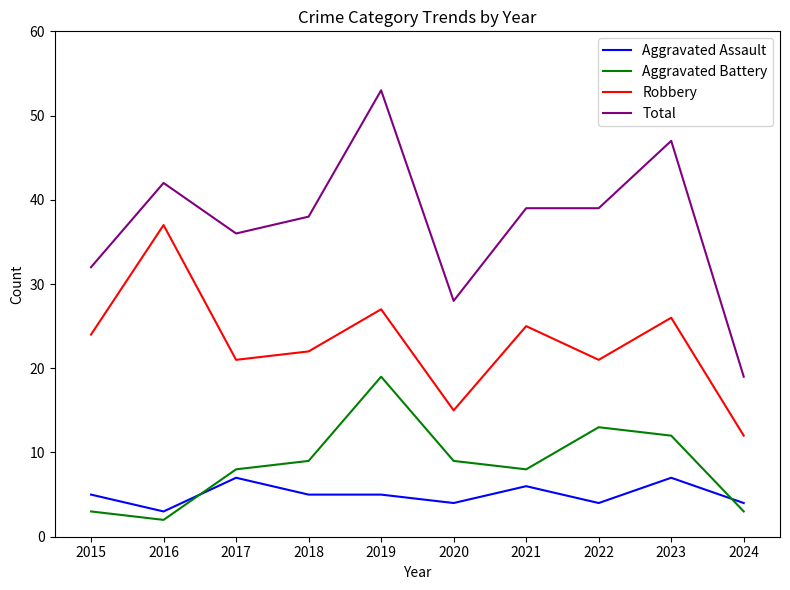

True or false: Aggravated Battery and Robbery cross at least once.

False